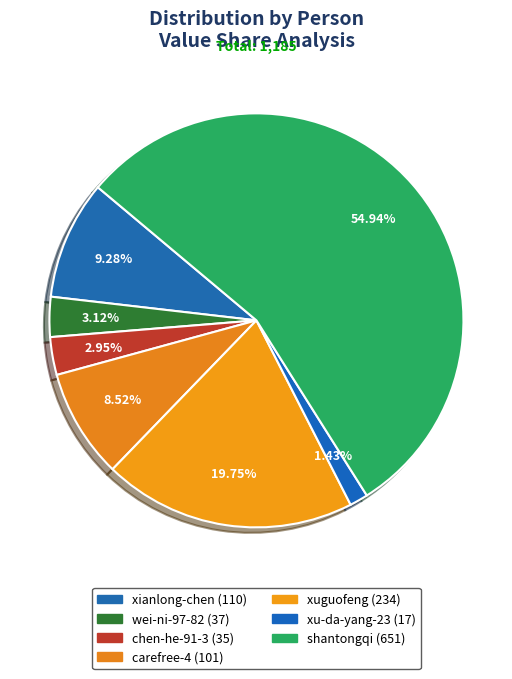

How many slices are in this pie chart?

7